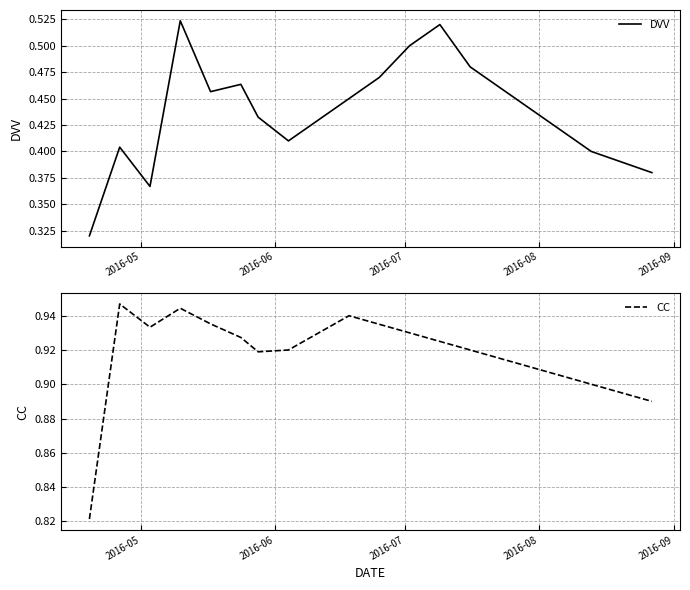

True or false: DVV and CC cross at least once.

False